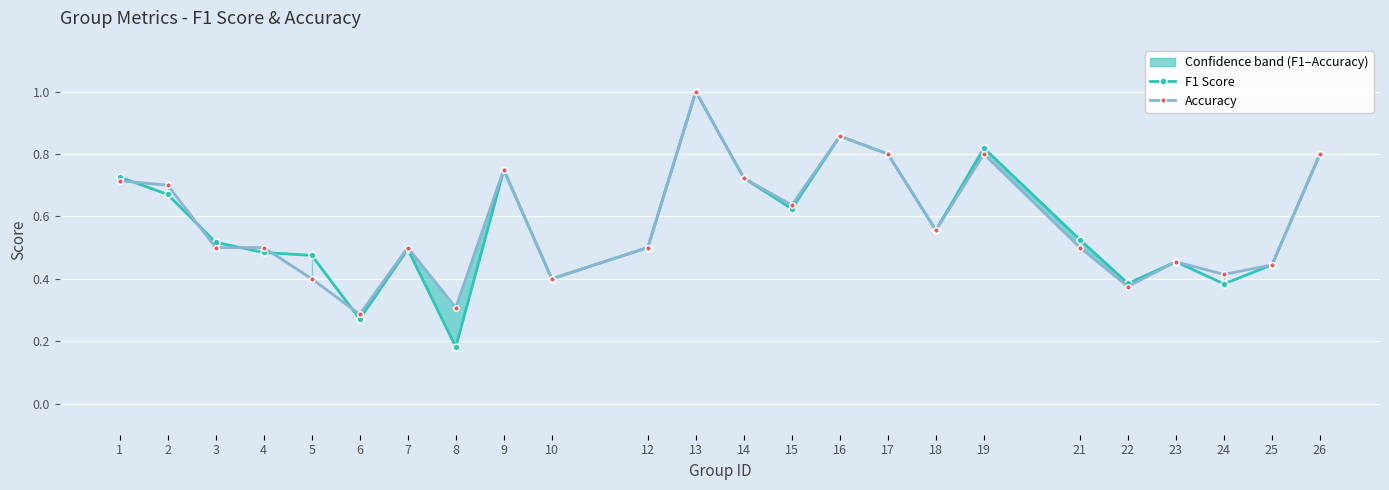

What is the difference between the second highest and minimum values in the Accuracy series?

0.6